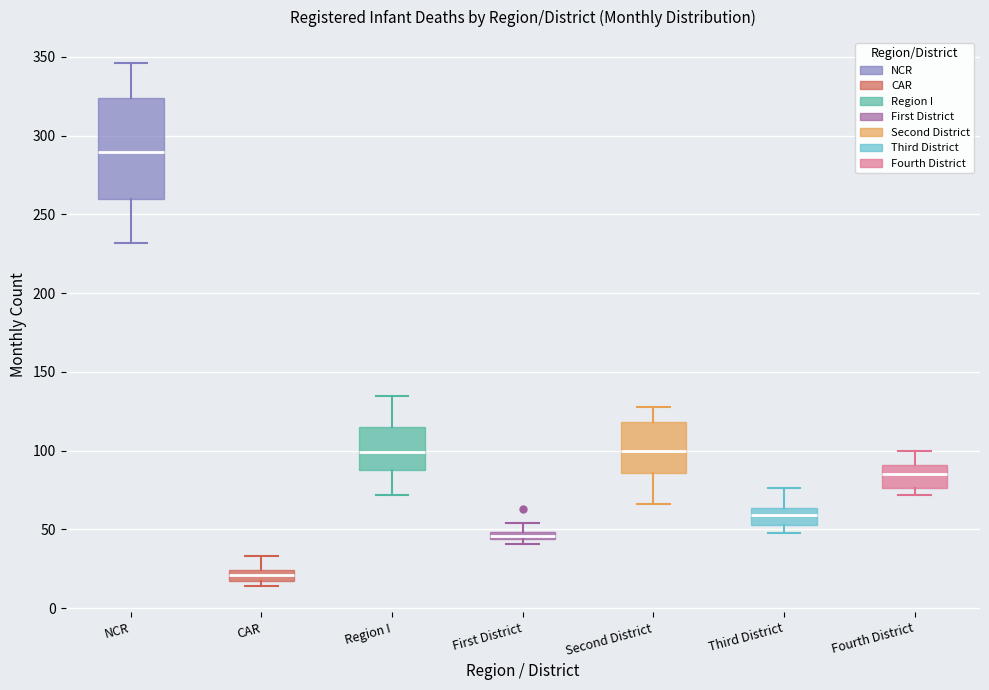

Where does the upper whisker of the box for Third District end on the y-axis? The values are not printed on the chart, so give them approximately, as read against the axis.

75